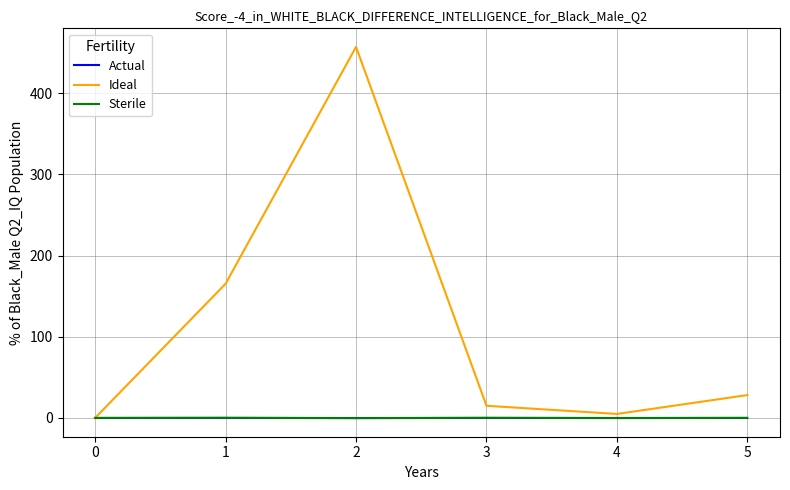

What is the maximum value for Ideal?

457.0